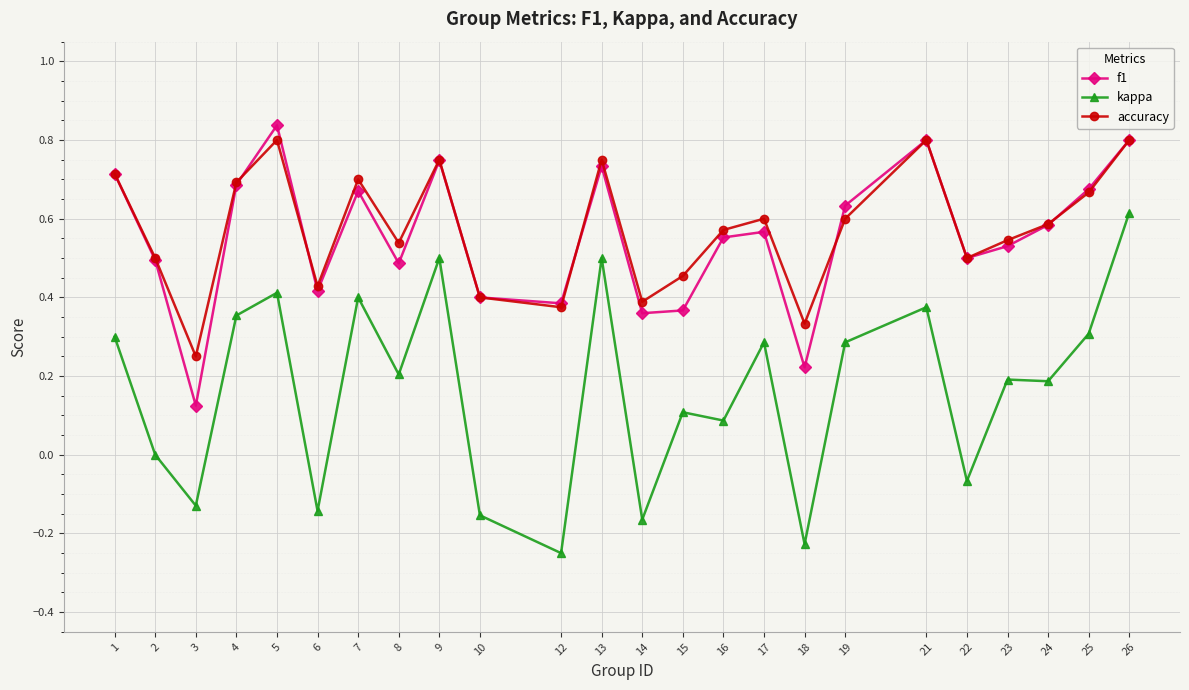

Is it true that kappa equals 0.1 at 25?

False